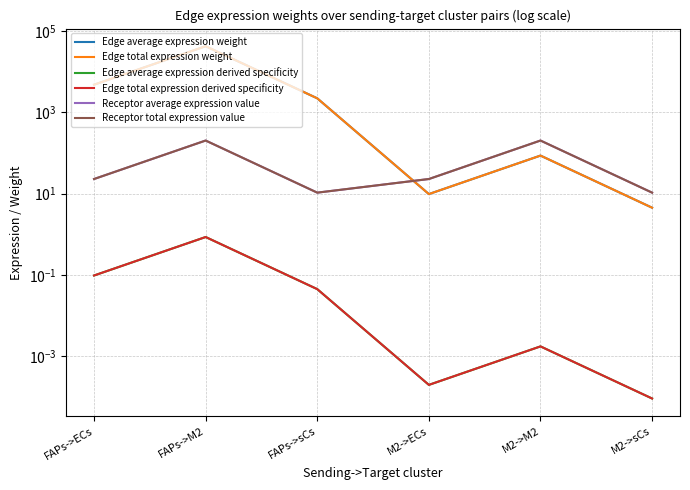

Reading left to right, transcribe all the data shown in this chart.

Edge average expression weight: 4836.3	42880.8	2232.6	9.8	86.8	4.5
Edge total expression weight: 4836.3	42880.8	2232.6	9.8	86.8	4.5
Edge average expression derived specificity: 0.1	0.9	0.0	0.0	0.0	0.0
Edge total expression derived specificity: 0.1	0.9	0.0	0.0	0.0	0.0
Receptor average expression value: 23.0	203.8	10.6	23.0	203.8	10.6
Receptor total expression value: 23.0	203.8	10.6	23.0	203.8	10.6